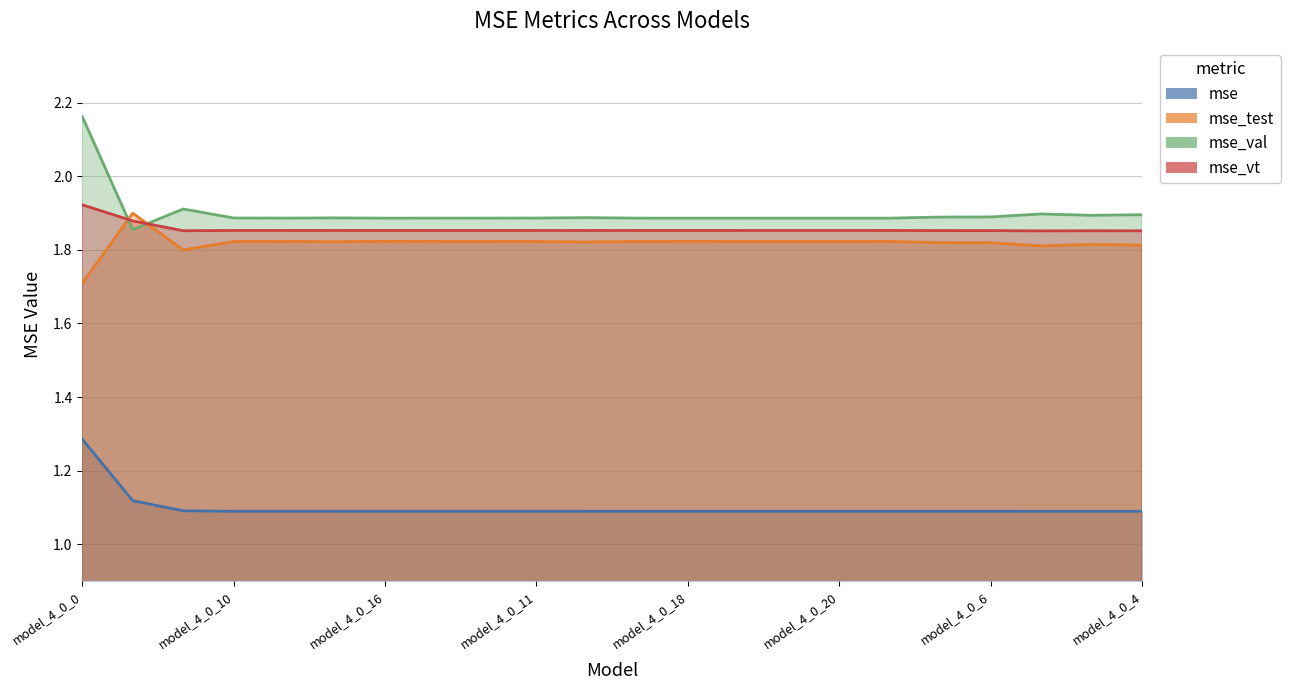

What is the difference between the highest and lowest values at model_4_0_13?

0.8